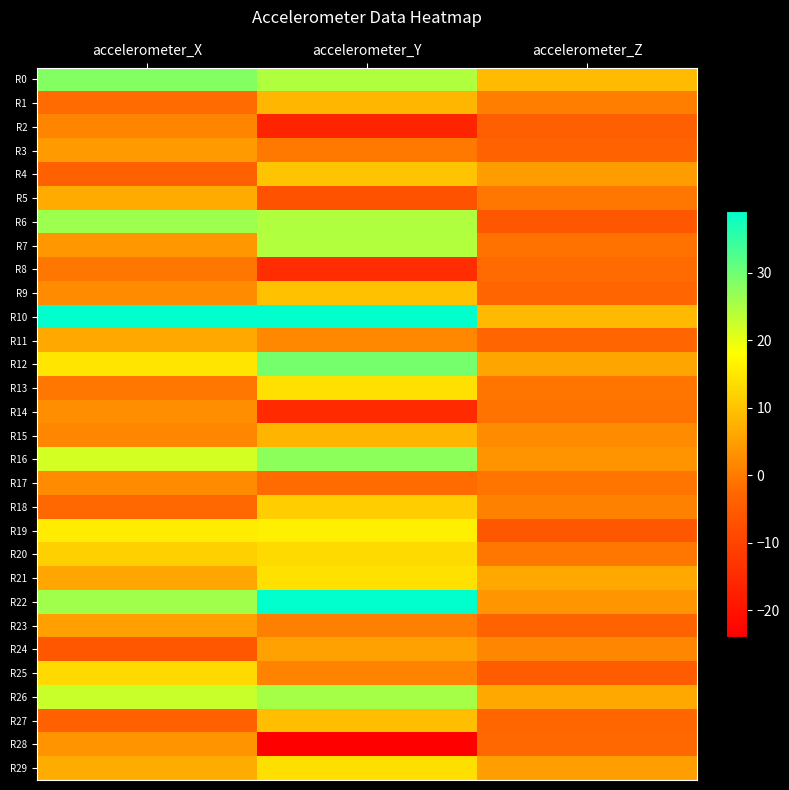

What is the smallest value displayed?

-23.9